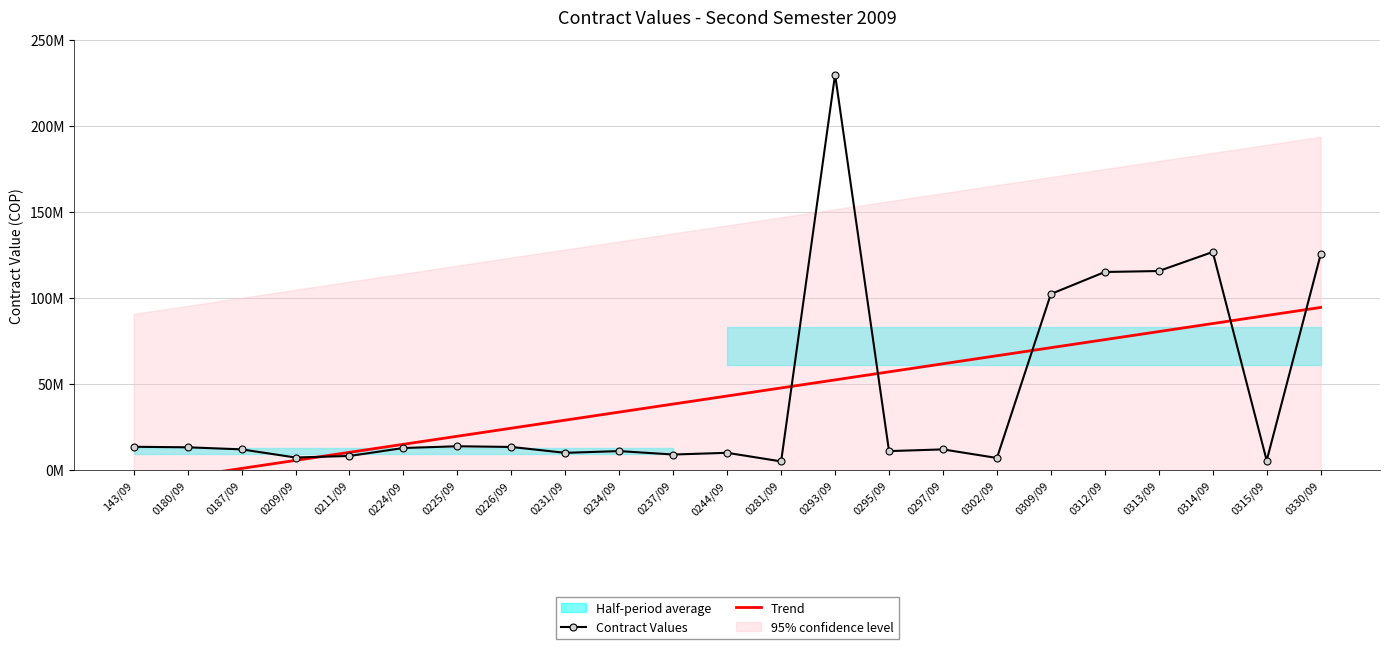

What is the spread (max minus min) of values at 0302/09?

59392530.7